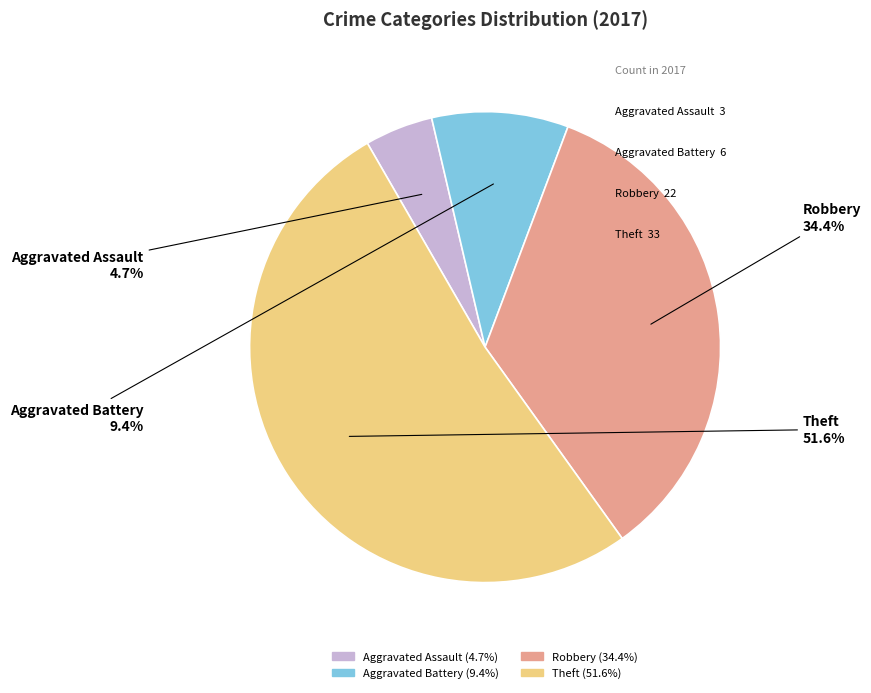

Count the number of slices in the pie.

4